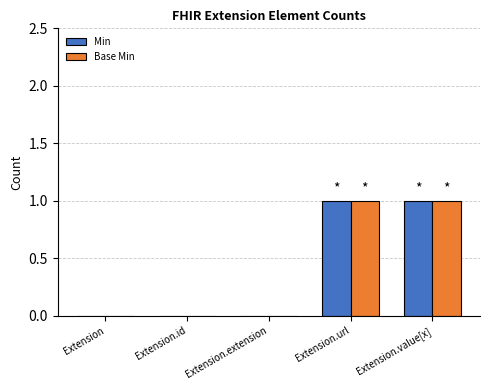

True or false: Base Min has a value of 0 at Extension.extension.

True